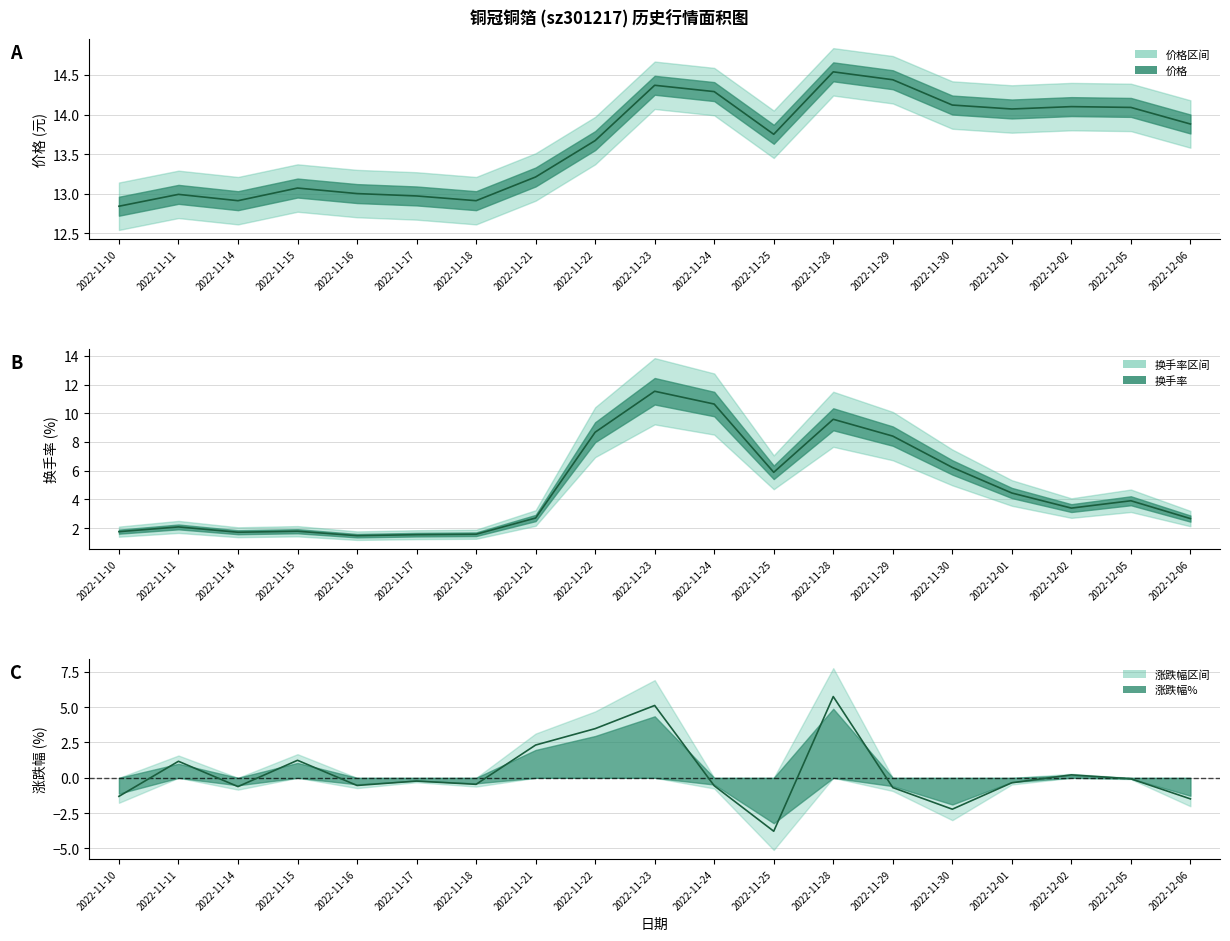

List the series in order of their peak value, highest first.

价格, 换手率, 涨跌幅%